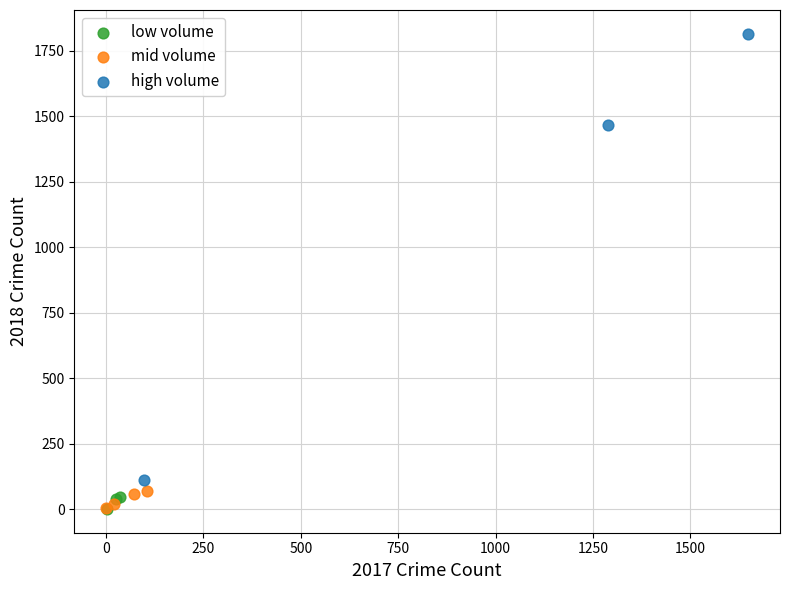

Which series reaches the maximum Y coordinate?

high volume